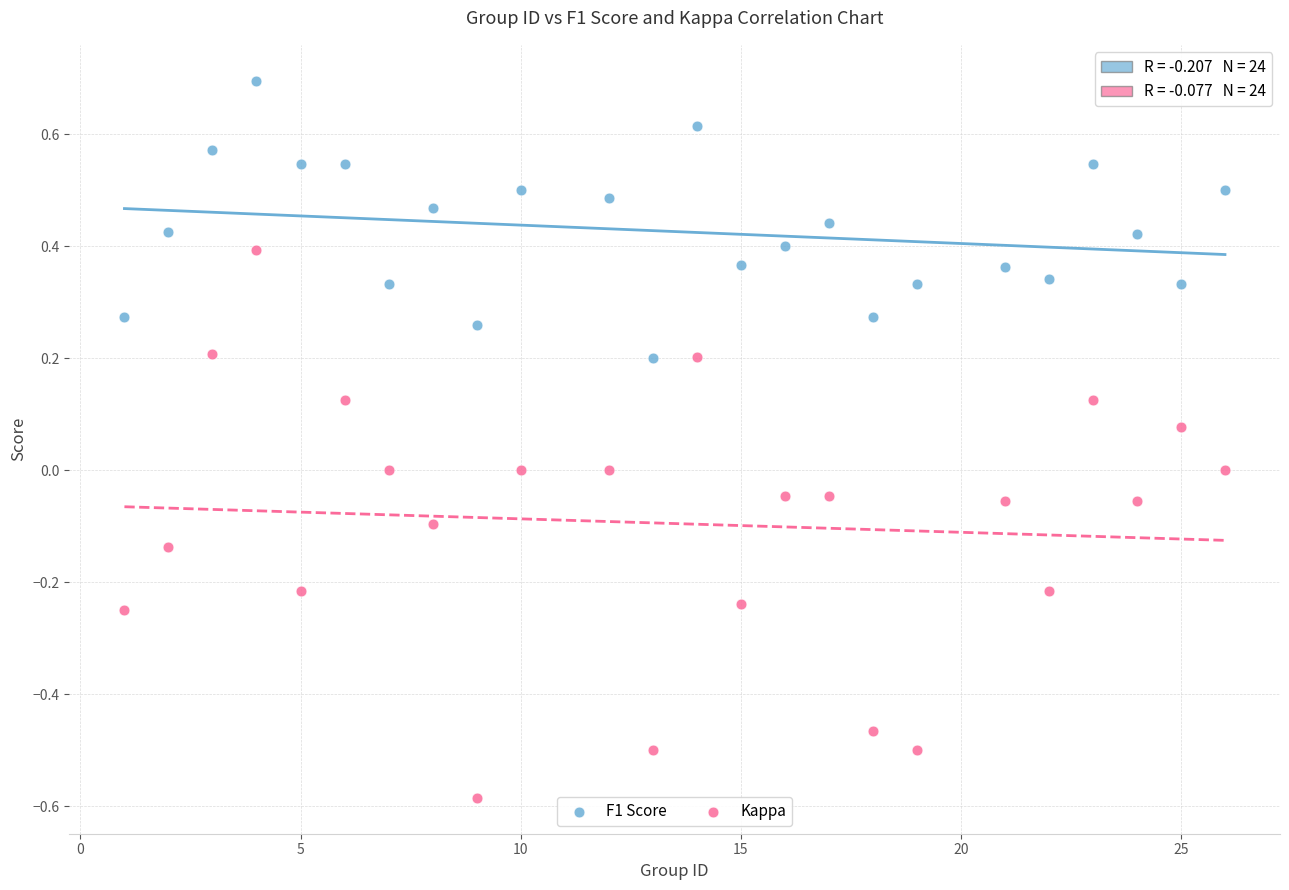

Across all data points, what is the range of X values (max minus min)?

25.0